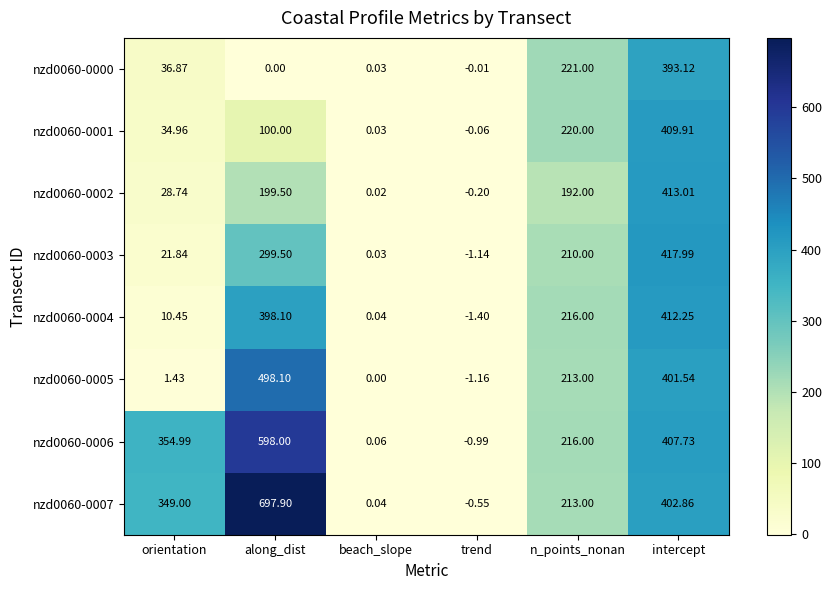

What is the difference between the highest and lowest values at intercept?

24.9